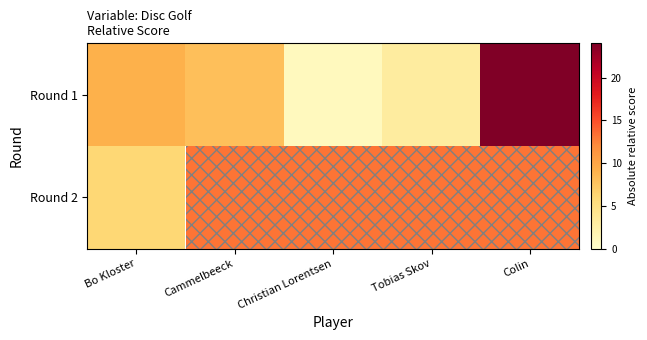

Where is Round 1 nearest to the value 12?

Bo Kloster